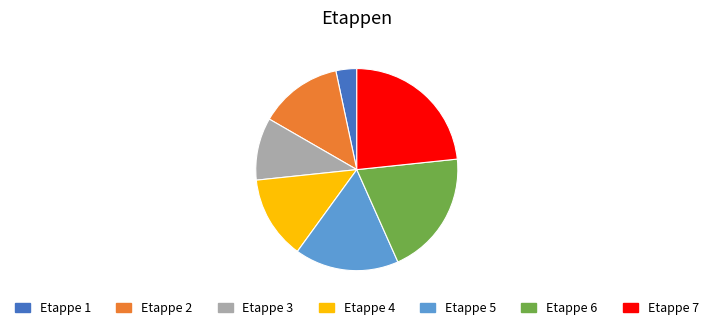

Is there any slice that represents more than half of the pie?

No